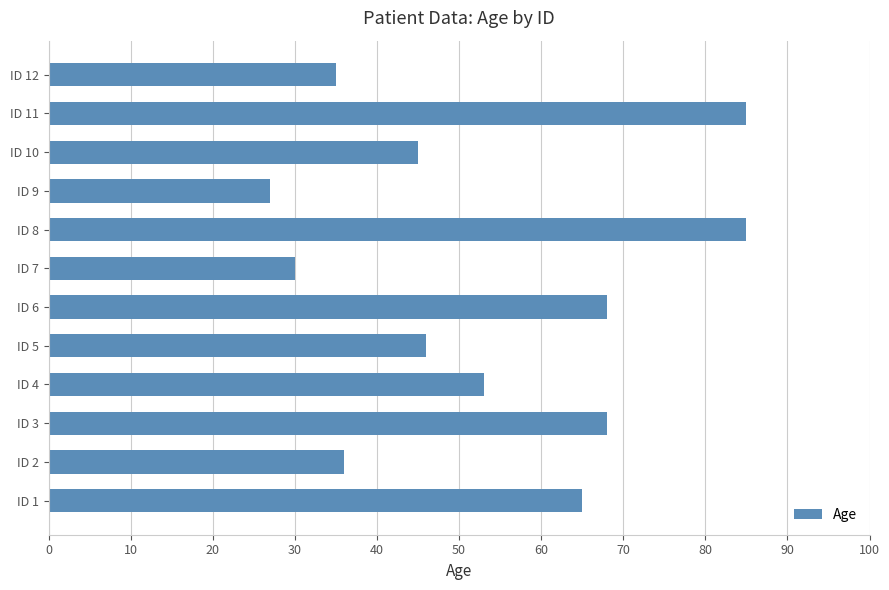

Read the value at ID 9, to the nearest 5.

25